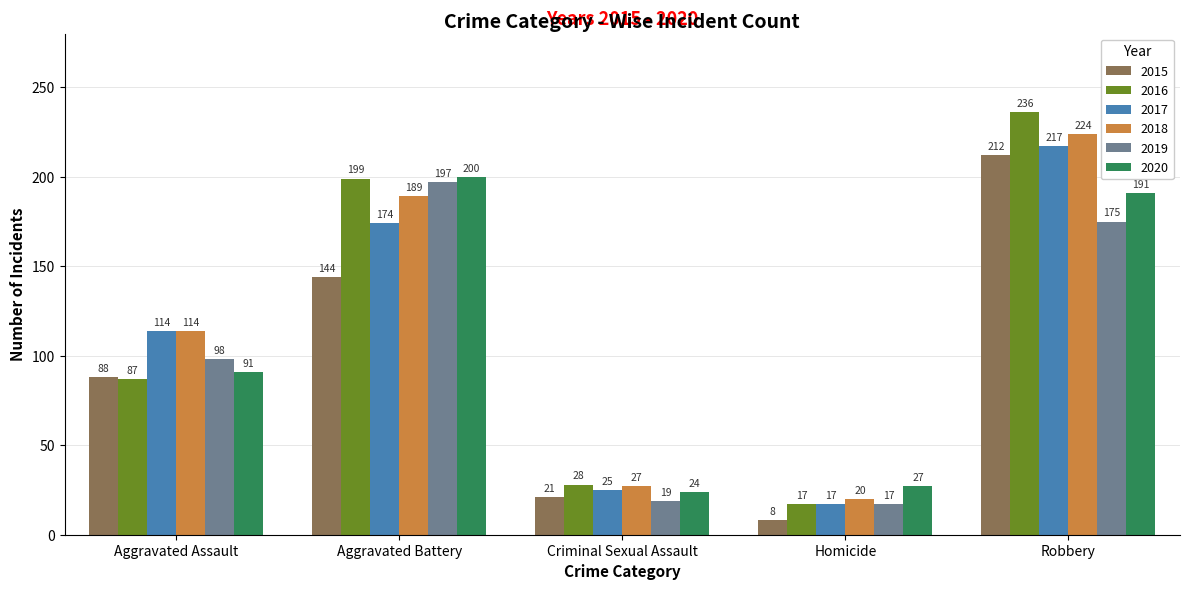

Count the number of data series in this chart.

6